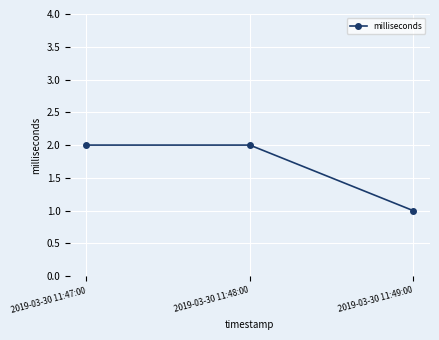

True or false: the data shows 2 at 2019-03-30 11:47:00.

True